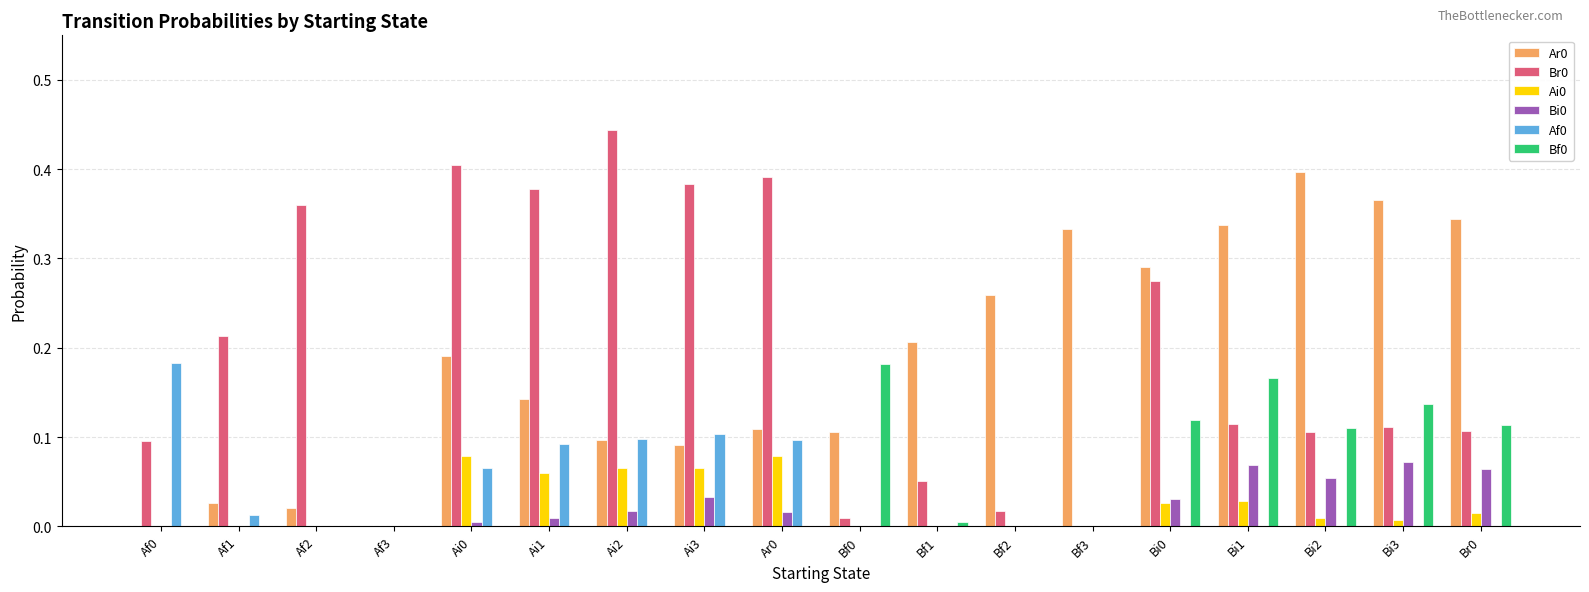

The Br0 series shows 0.7 at Ar0. True or false?

False